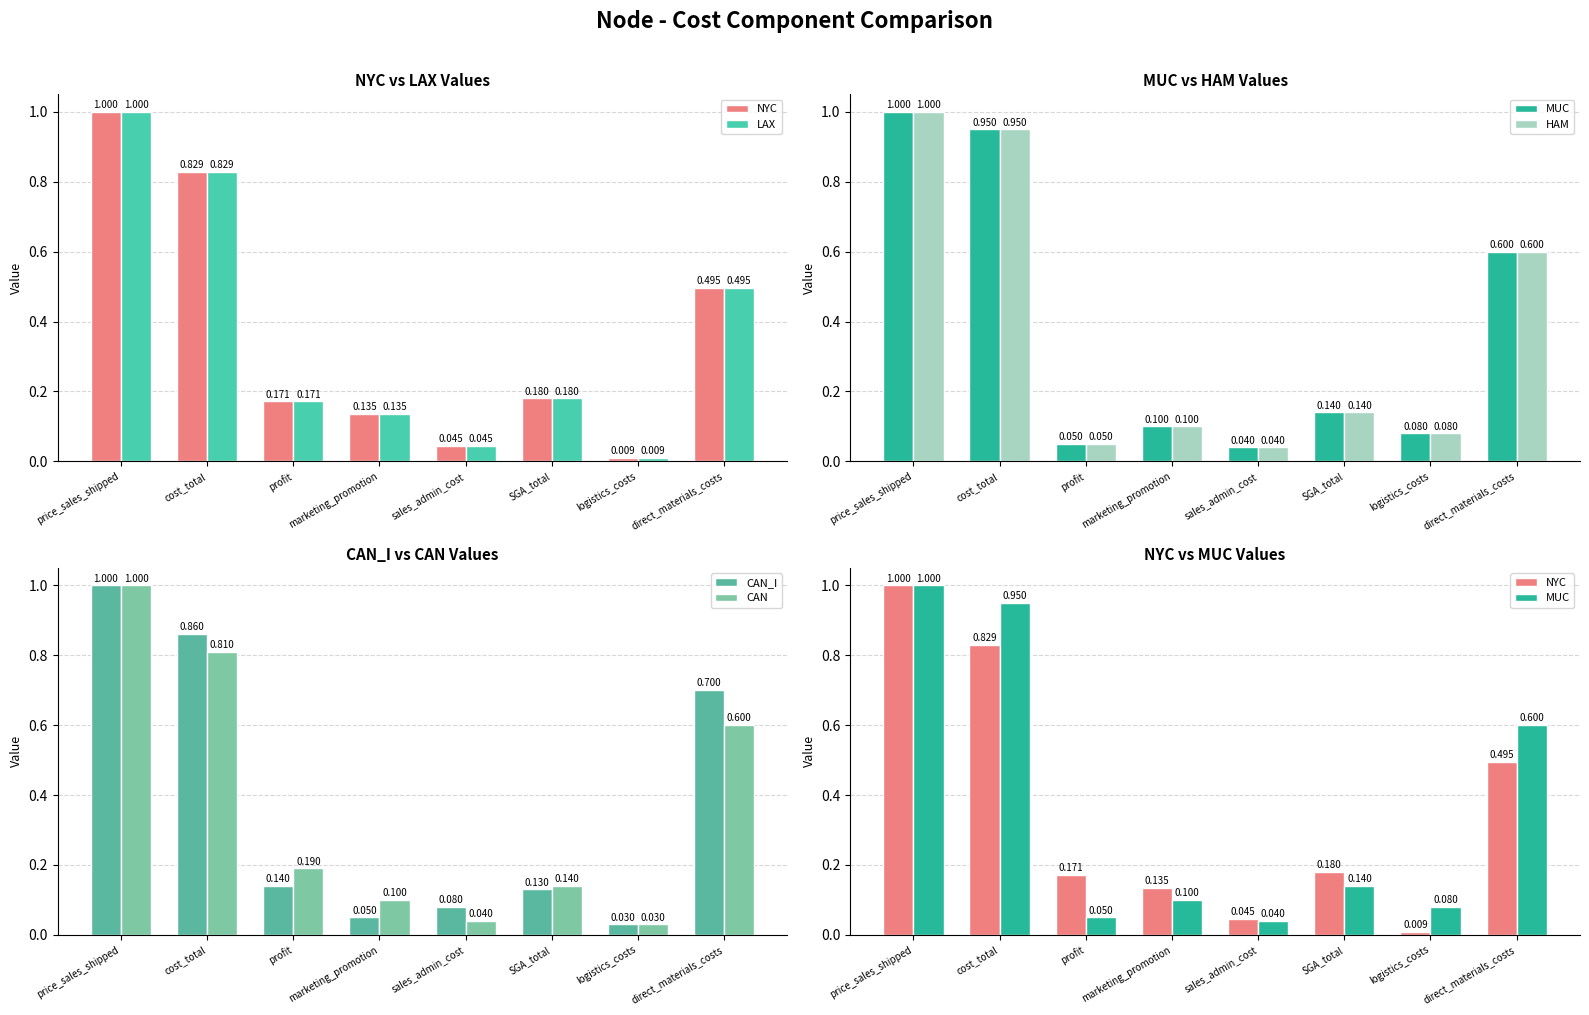

What is the label of the 7th bar from the right?

cost_total